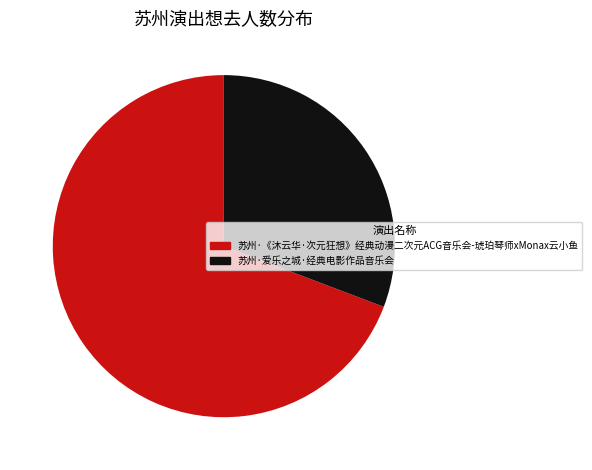

Rank the categories by value from lowest to highest.

苏州·爱乐之城·经典电影作品音乐会, 苏州·《沐云华·次元狂想》经典动漫二次元ACG音乐会-琥珀琴师xMonax云小鱼